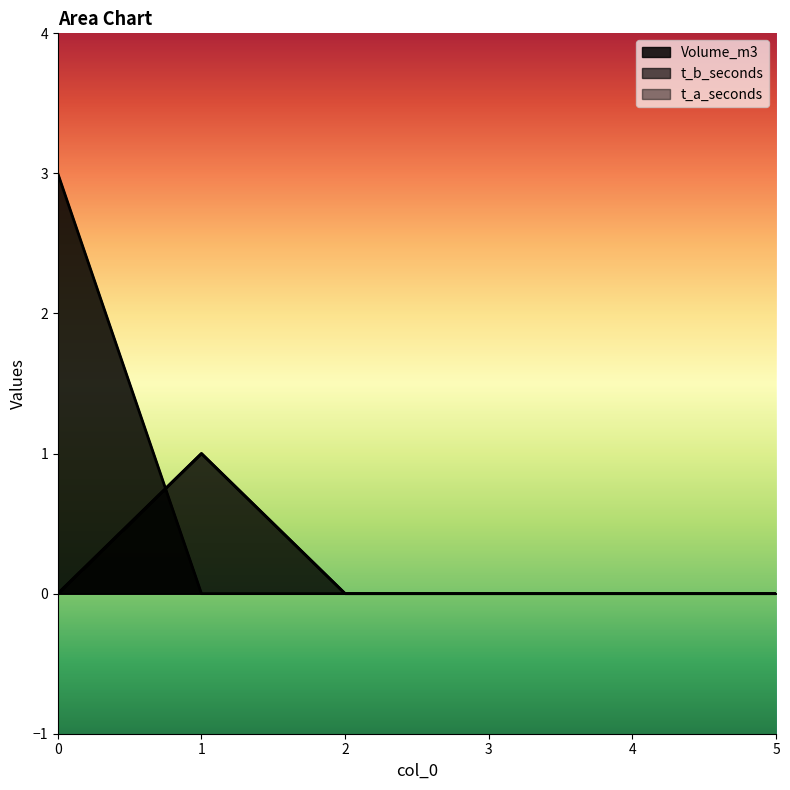

True or false: Volume_m3 has more than 1 interior local peaks.

False